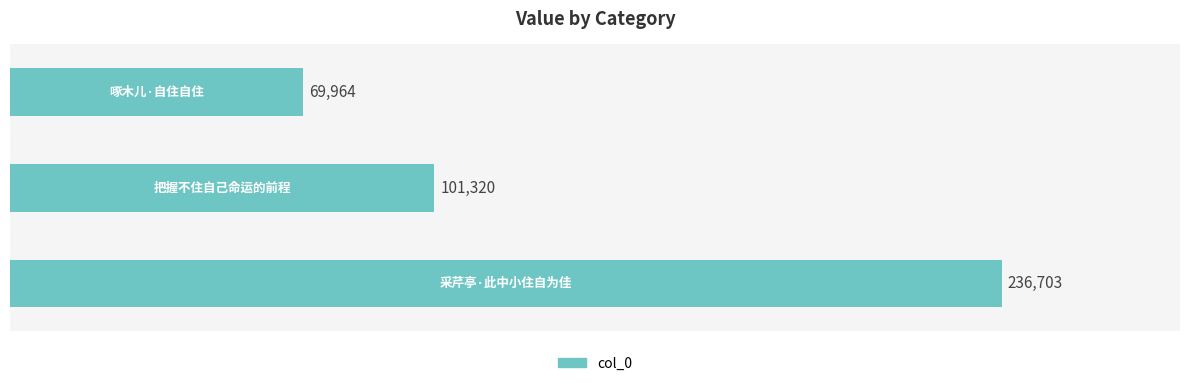

What is the smallest value displayed?

69964